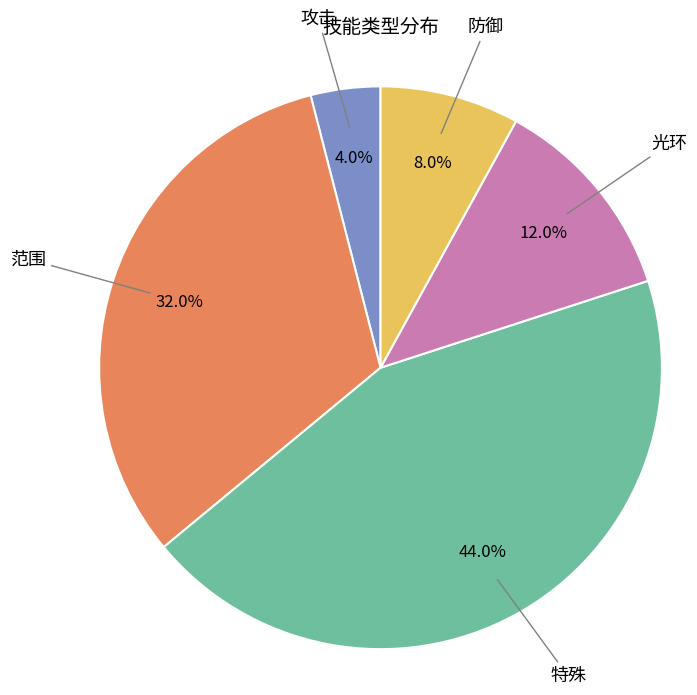

How many segments does this pie chart have?

5